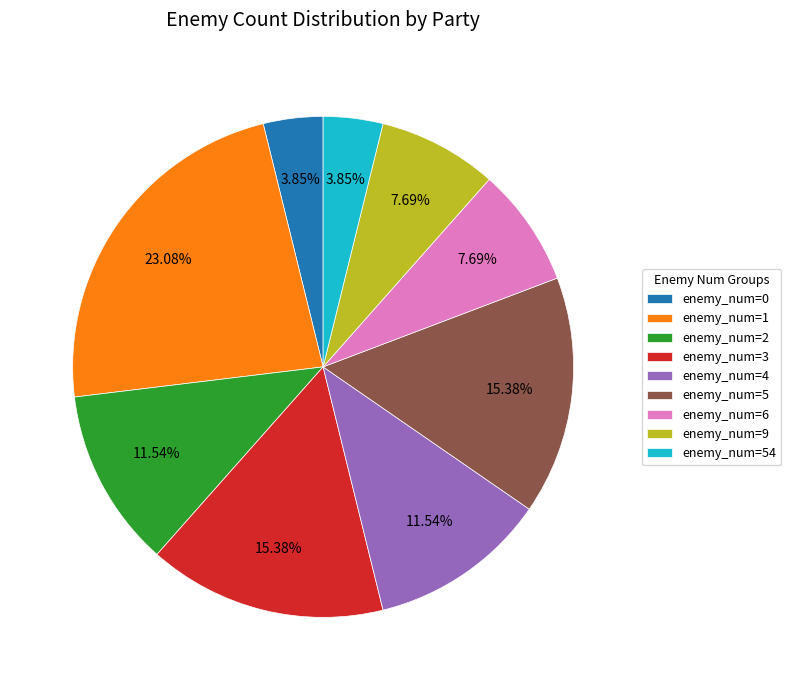

Is the sum of enemy_num=3 and enemy_num=9 greater than half?

No